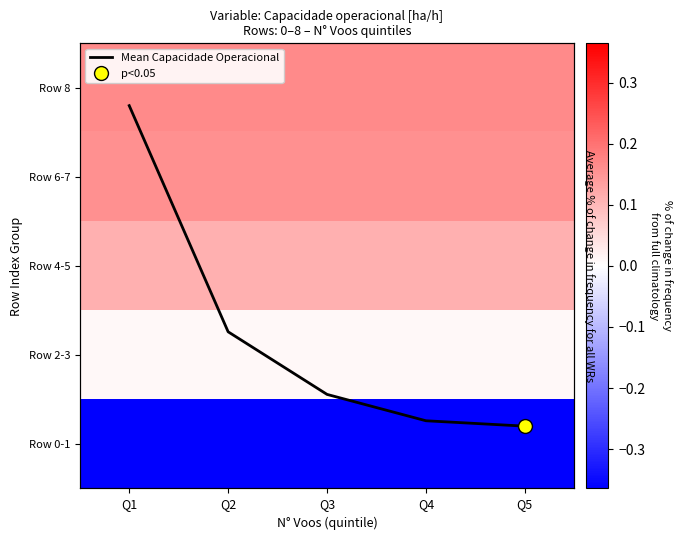

What is the sum of the Row 8 values at Q1 and Q2?

0.3